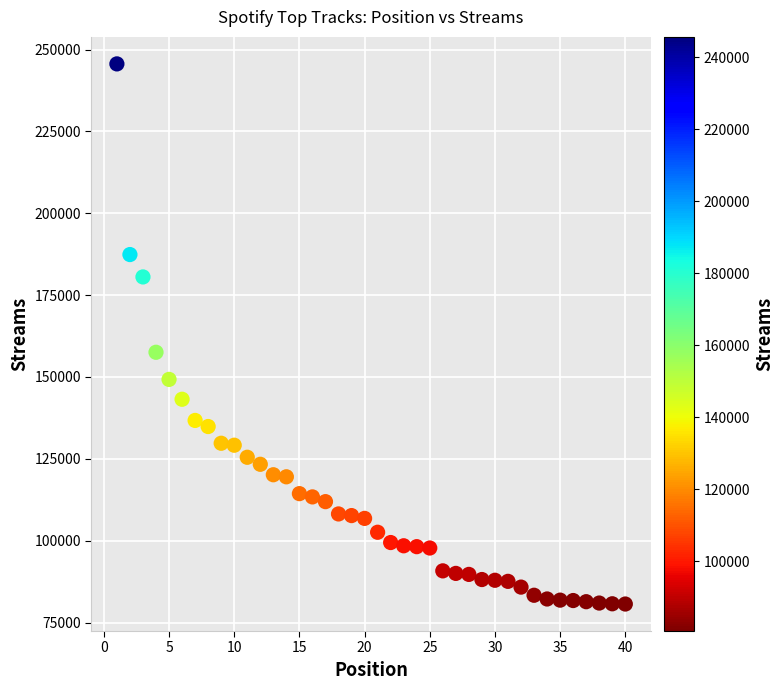

What Y value in the scatter plot is closest to 163136?

157544